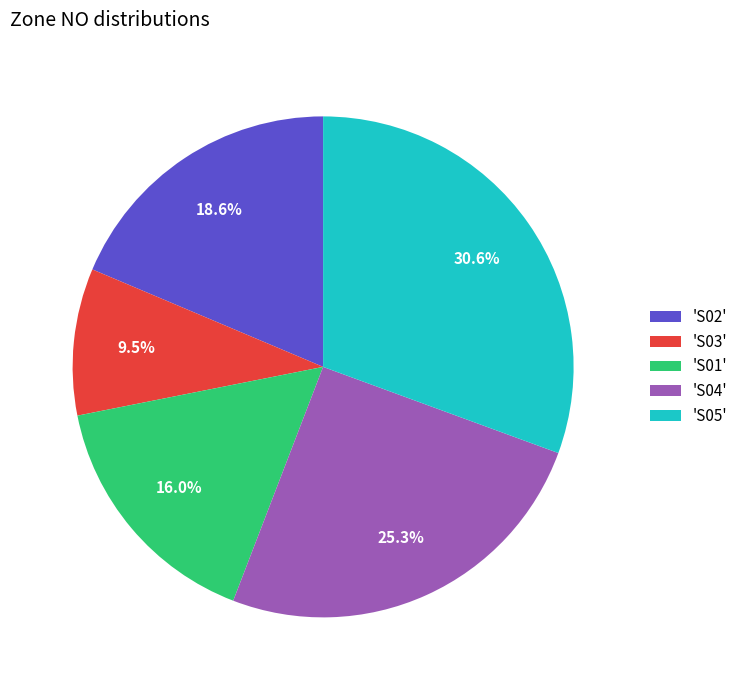

Is the sum of 'S02' and 'S04' greater than half?

No